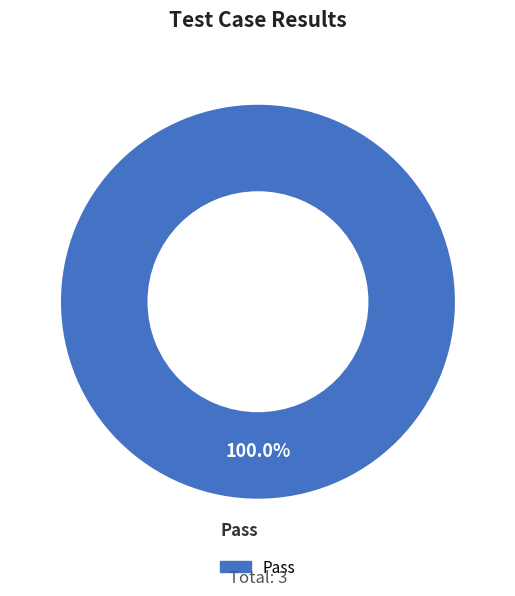

Which slice represents more than half of the pie?

Pass